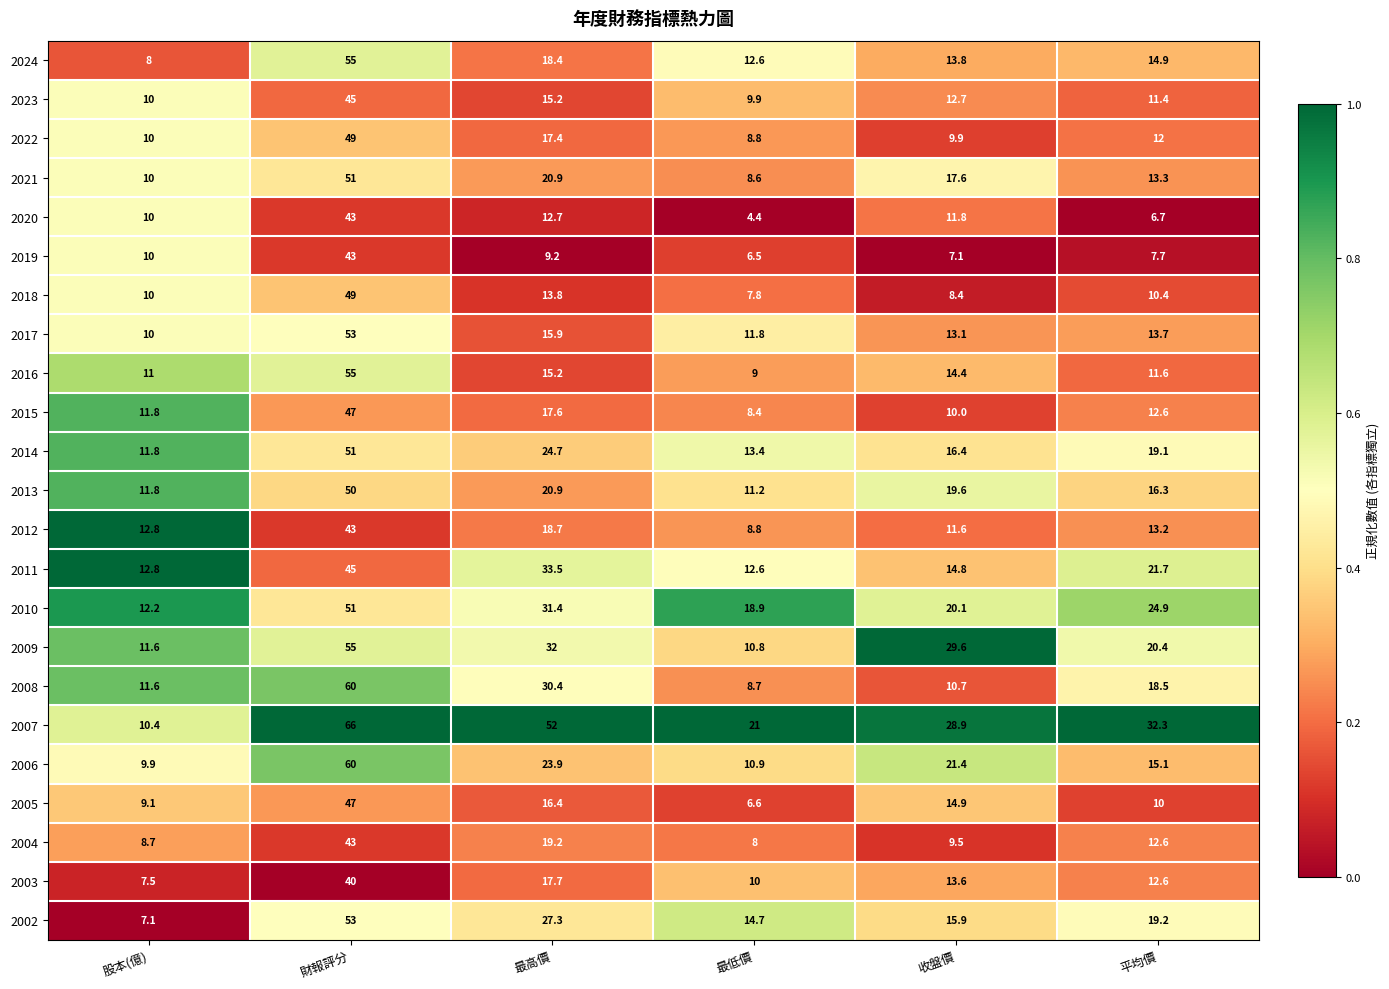

What is the difference between the maximum and minimum values in the 2006 series?

50.1